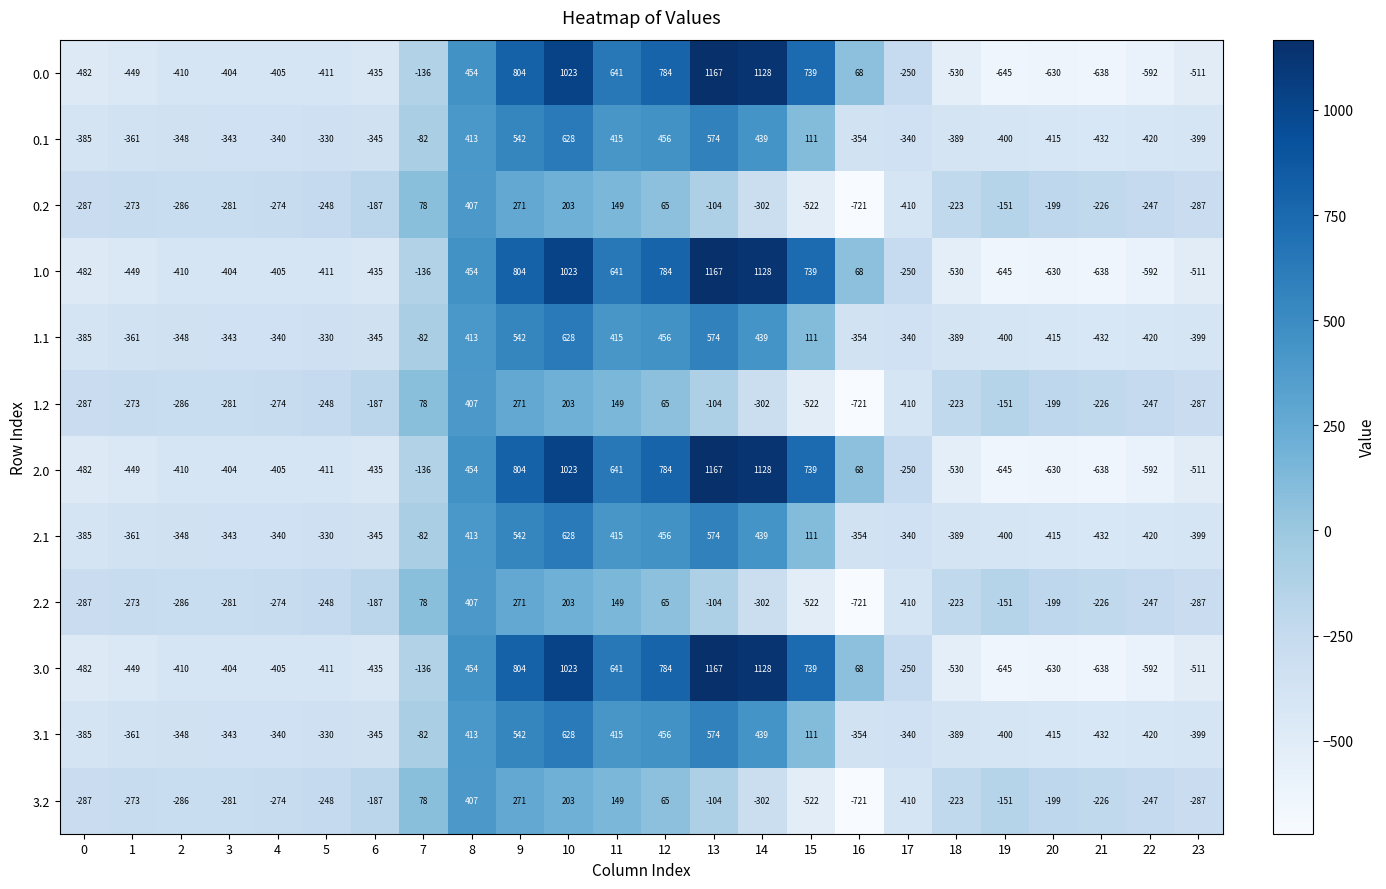

At which label is 3.1 closest to 98?

15